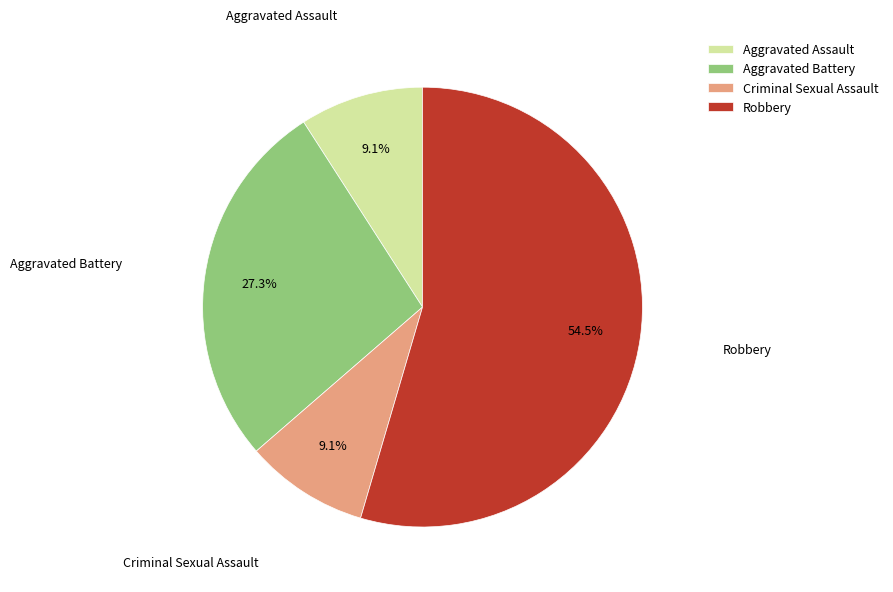

Does Aggravated Assault represent more than half of the total?

No